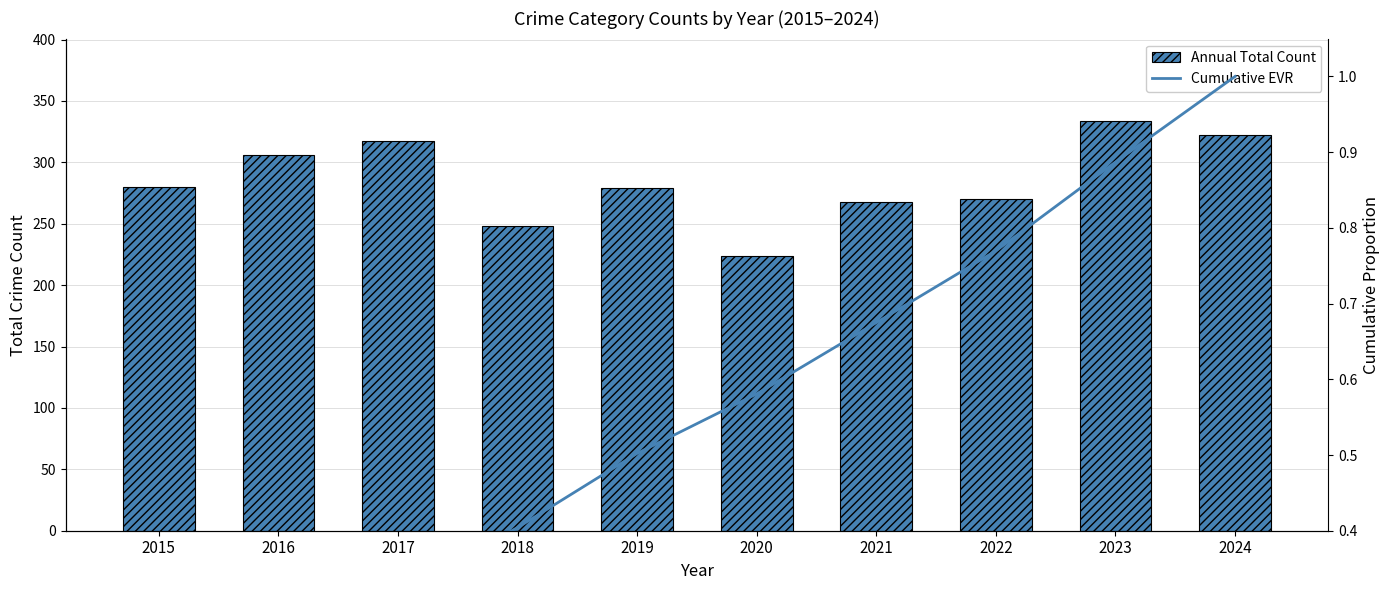

Is it true that Cumulative EVR equals 0.4 at 2017?

False